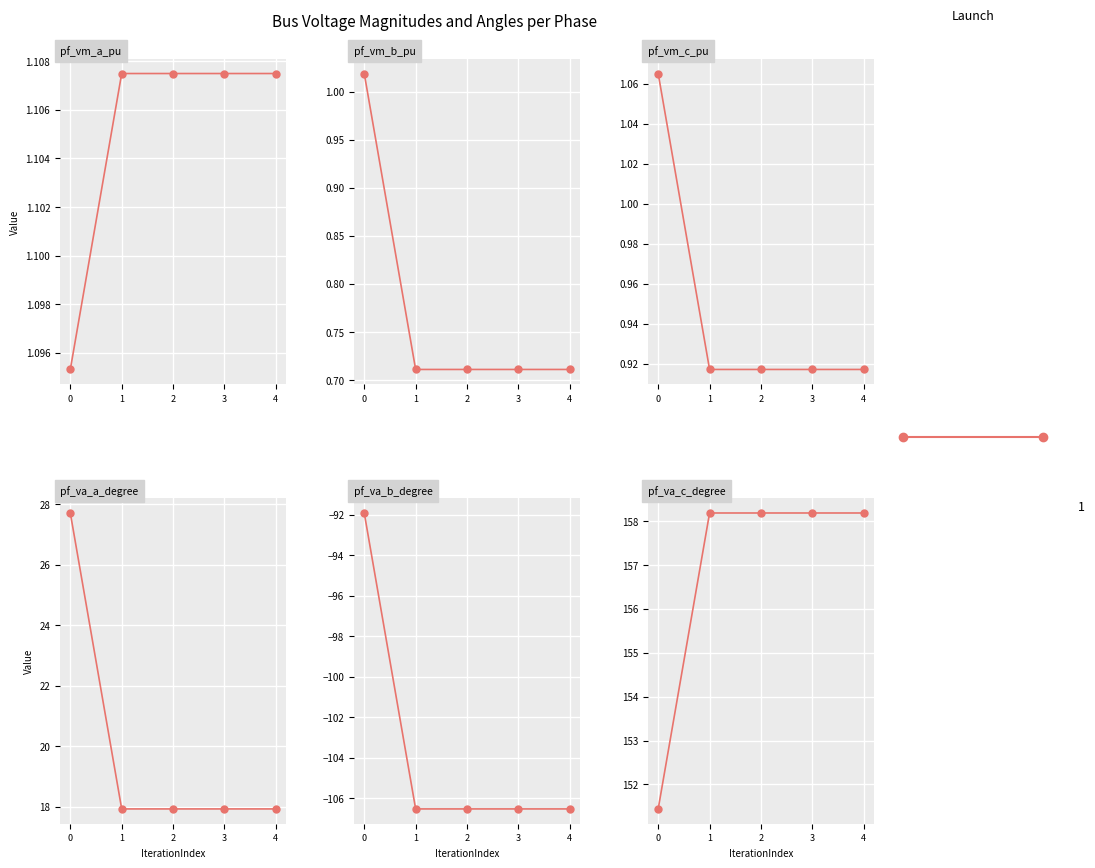

What is the difference between the pf_va_c_degree values at 2 and 0?

6.7